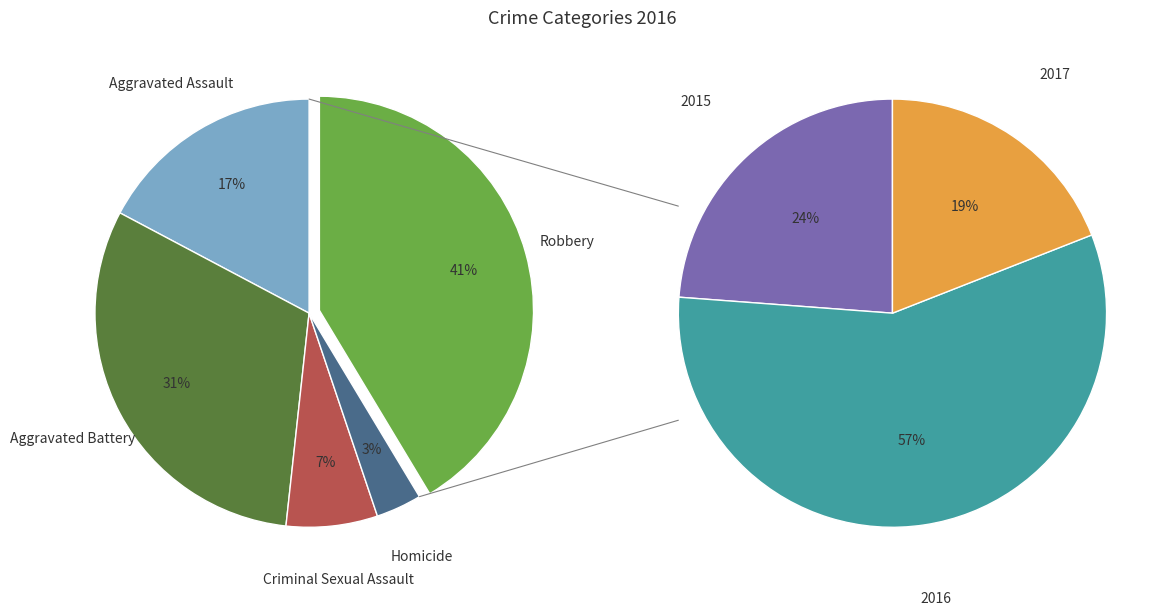

How many segments does this pie chart have?

5